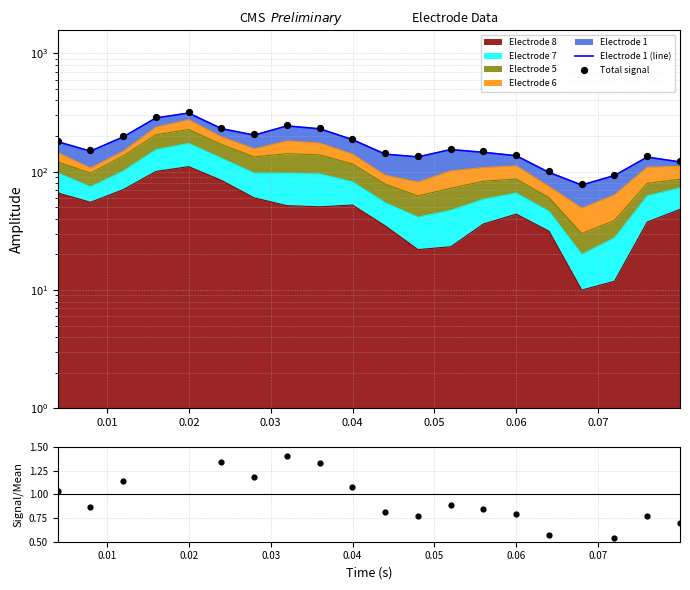

Which series reaches the maximum Y coordinate?

Total signal